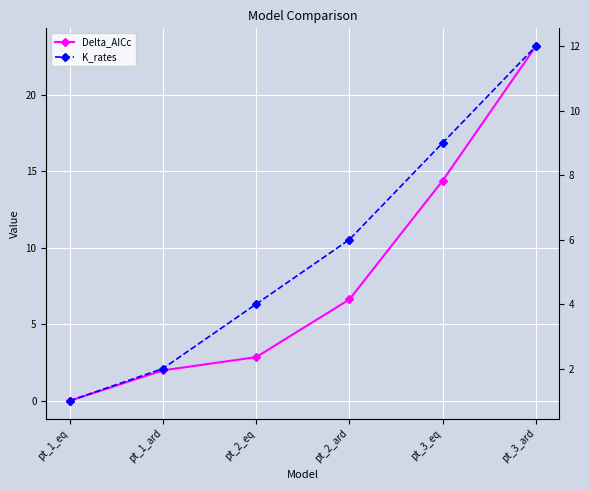

Where do Delta_AICc and K_rates first cross each other?

pt_2_eq and pt_2_ard